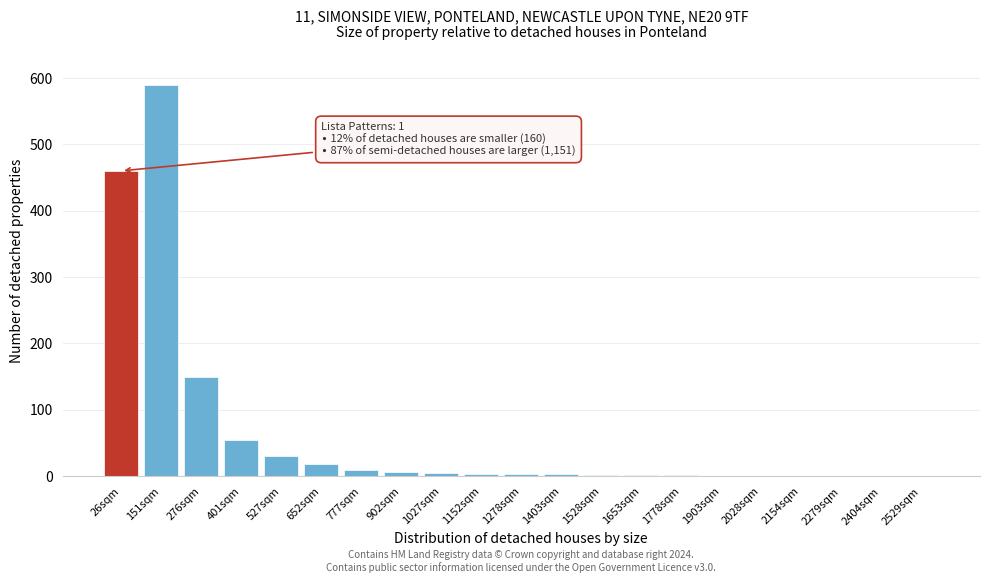

What is the sum of the values at 276sqm and 652sqm?

168